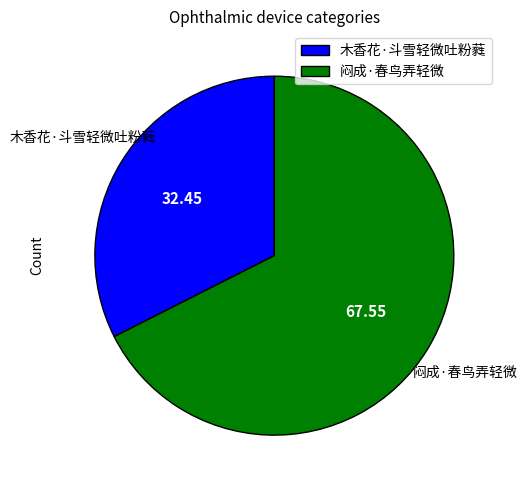

How many segments does this pie chart have?

2